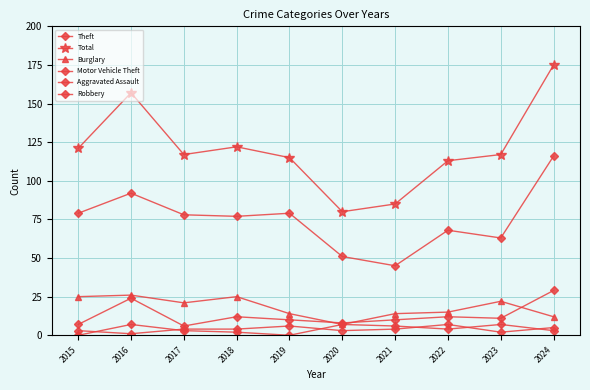

True or false: Aggravated Assault and Burglary cross at least once.

False